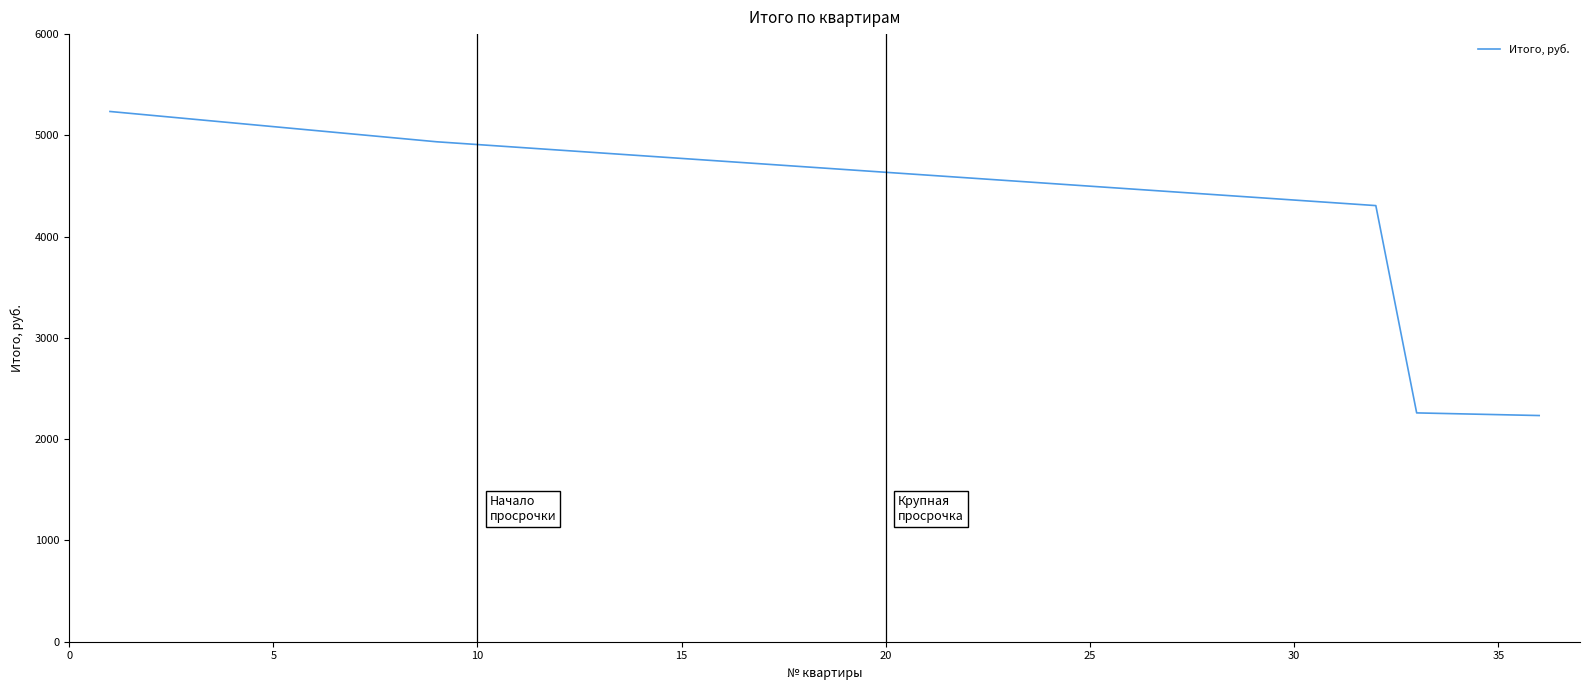

What is the maximum value shown in the chart?

5236.0